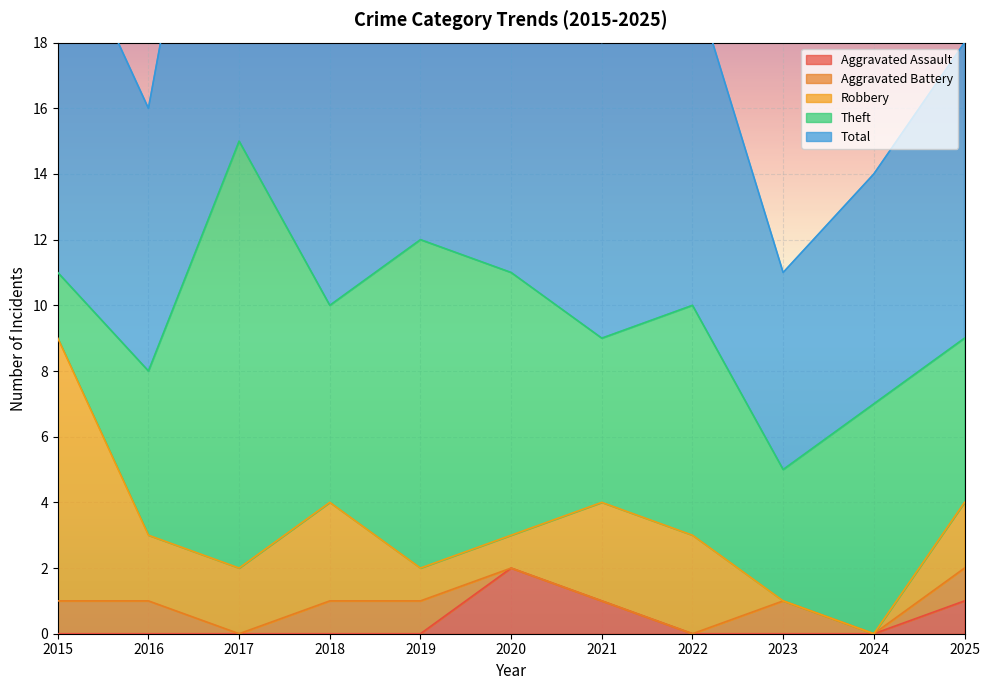

Is it true that Aggravated Assault equals 1 at 2025?

True